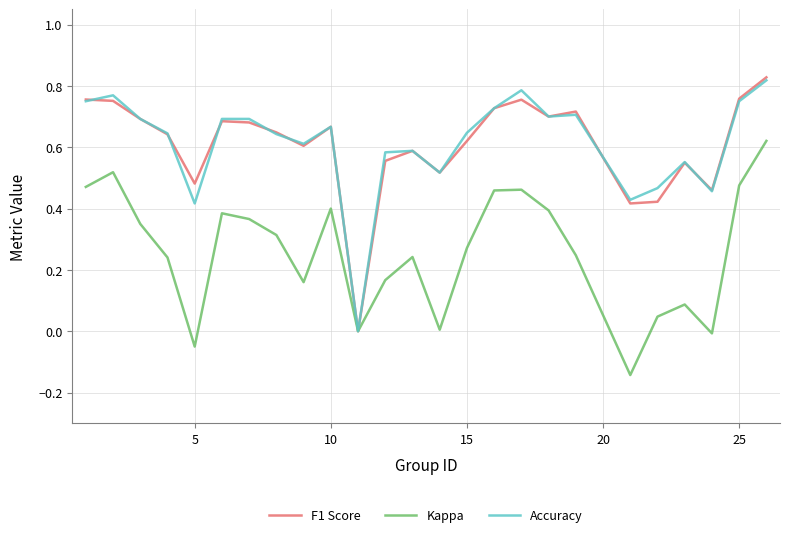

True or false: Kappa has a value of 0.2 at 15.

False